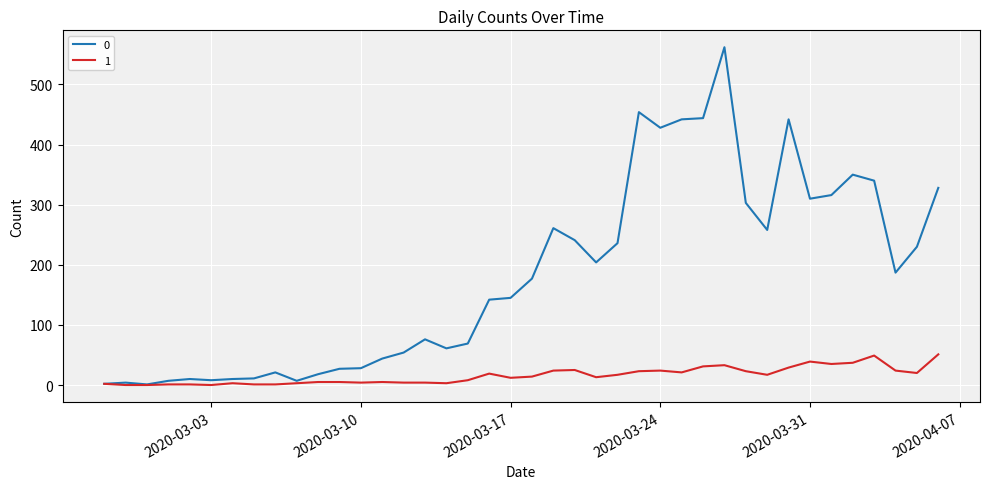

What is the greatest value displayed?

562